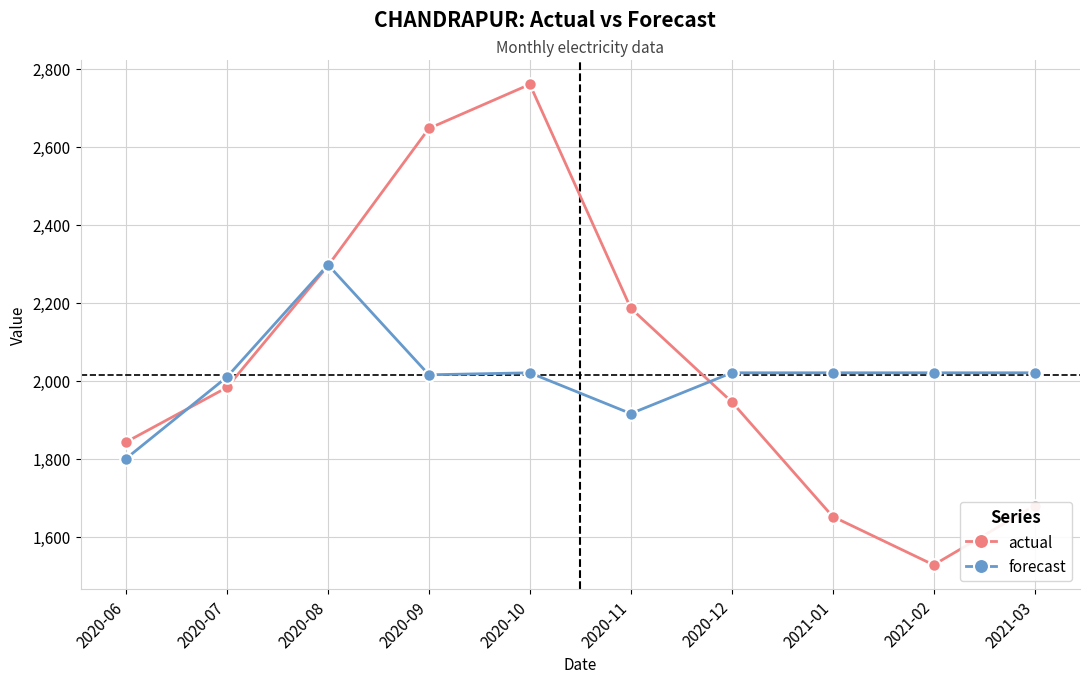

Which series has the largest total across all categories?

actual